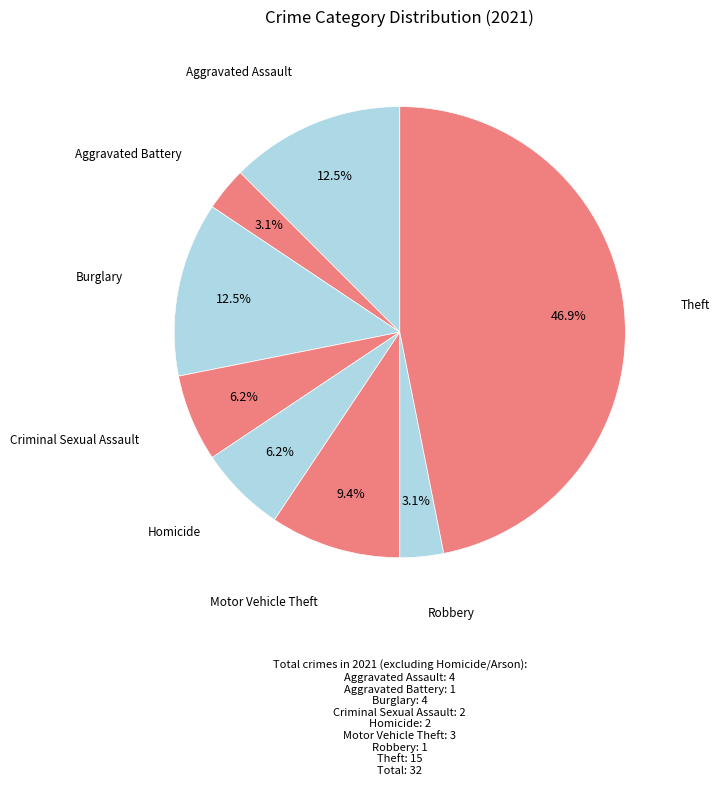

How many segments does this pie chart have?

8